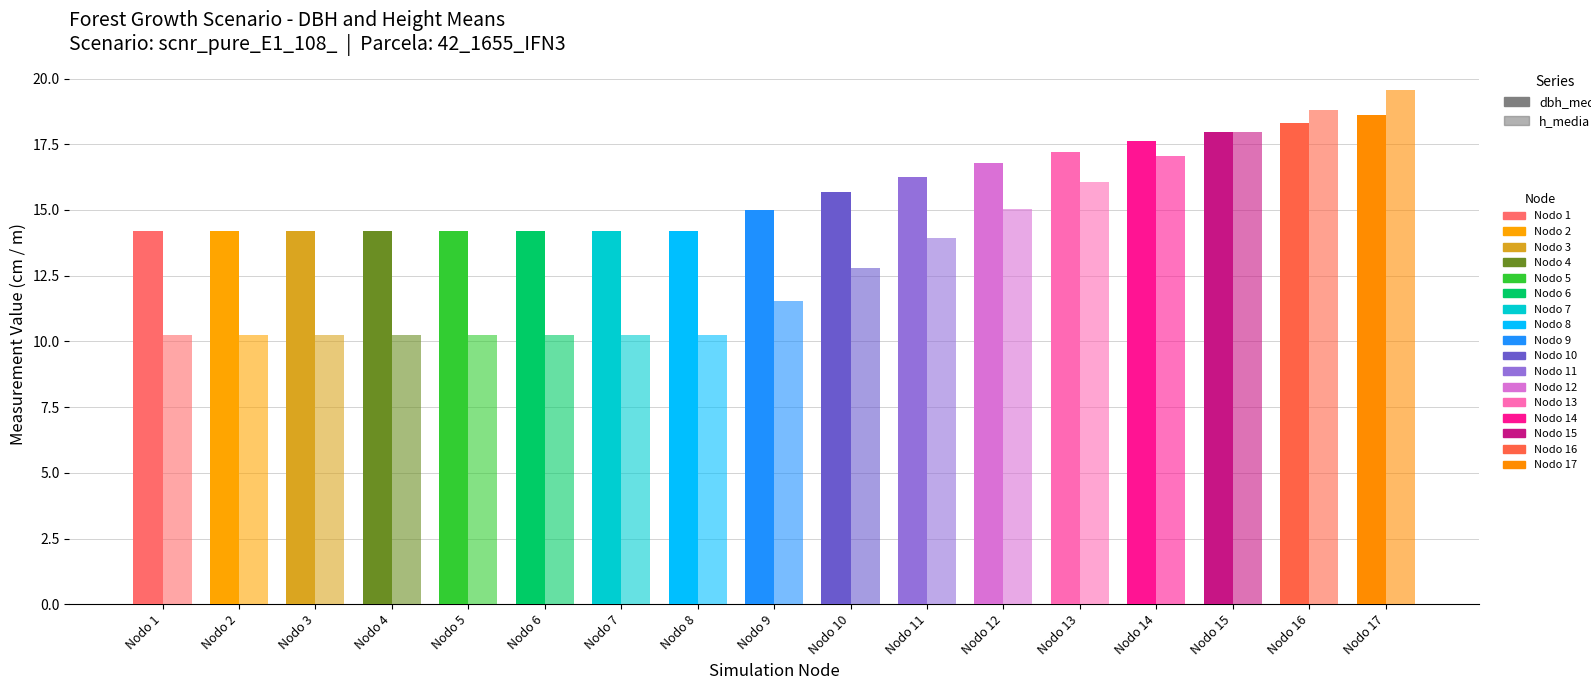

Between Nodo 10 and Nodo 9, which is larger?

Nodo 10